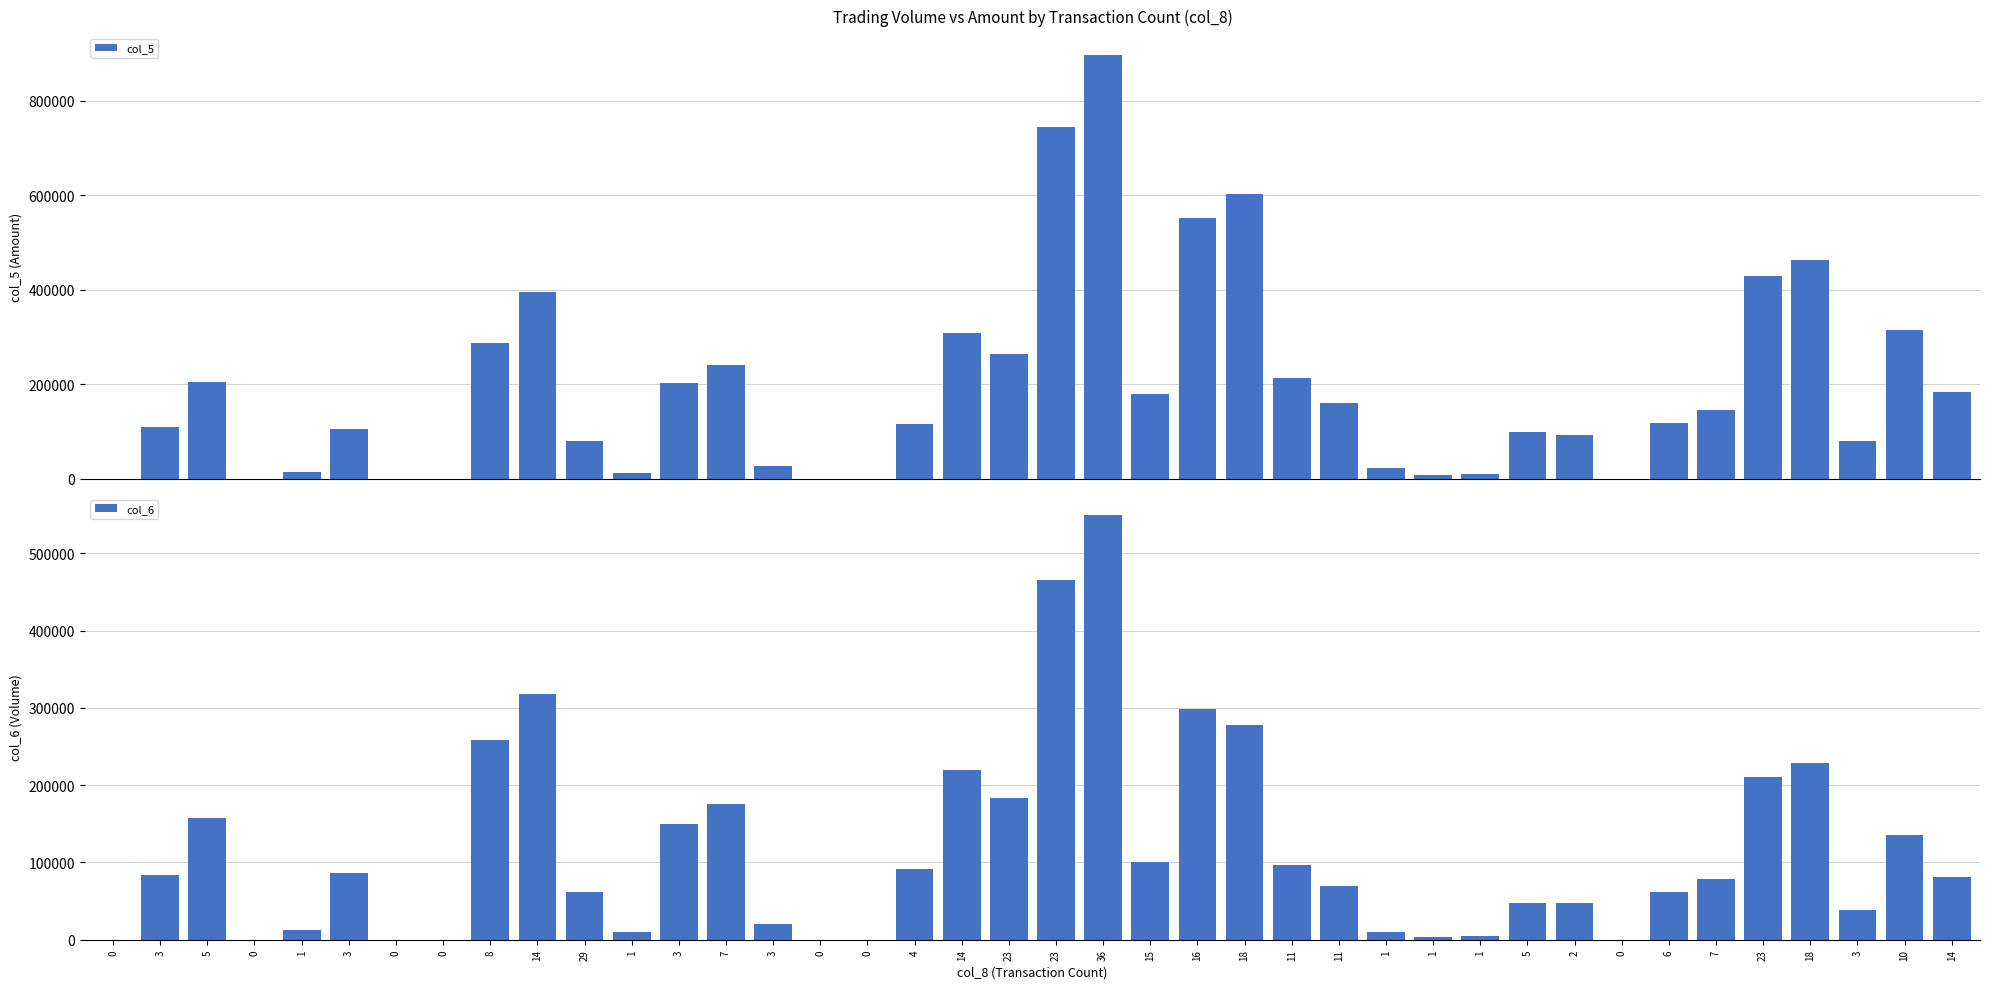

What is the label of the 1st bar from the right?

14